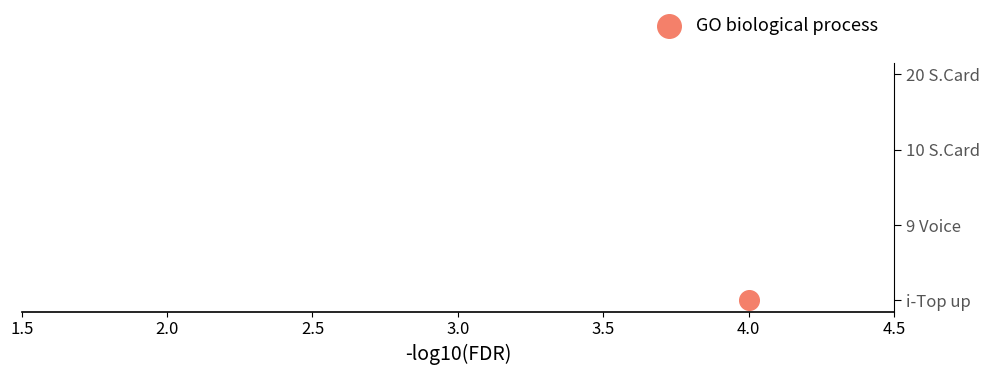

Between 1.5 and 2.5, which is larger?

2.5